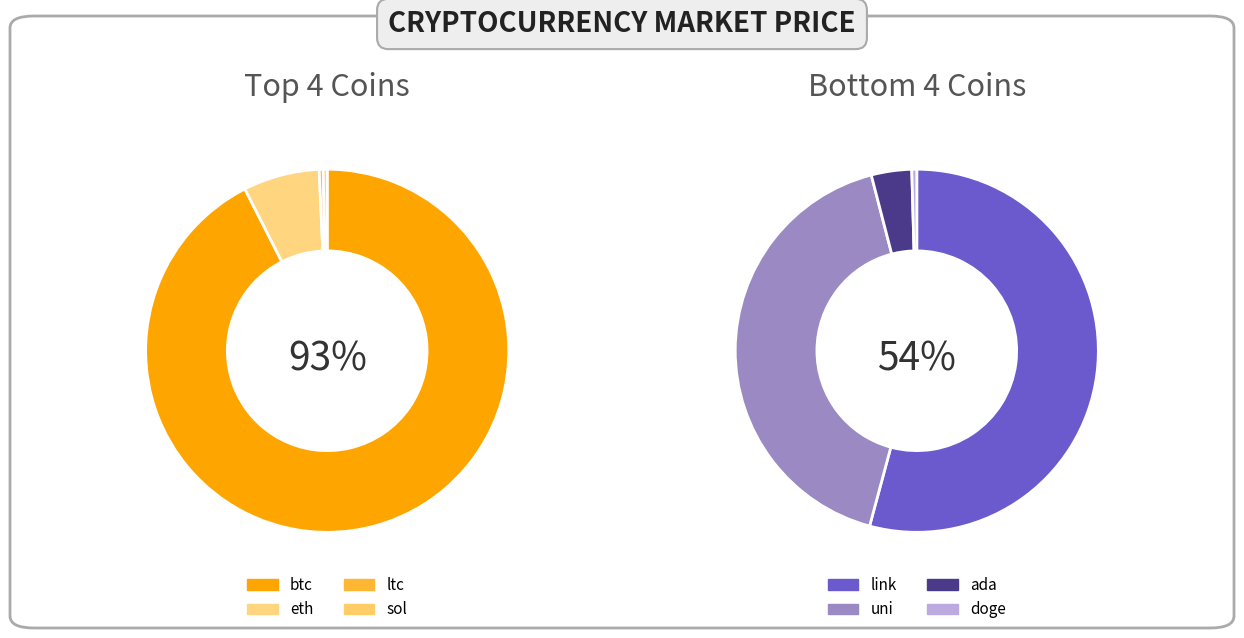

How many segments does this pie chart have?

8